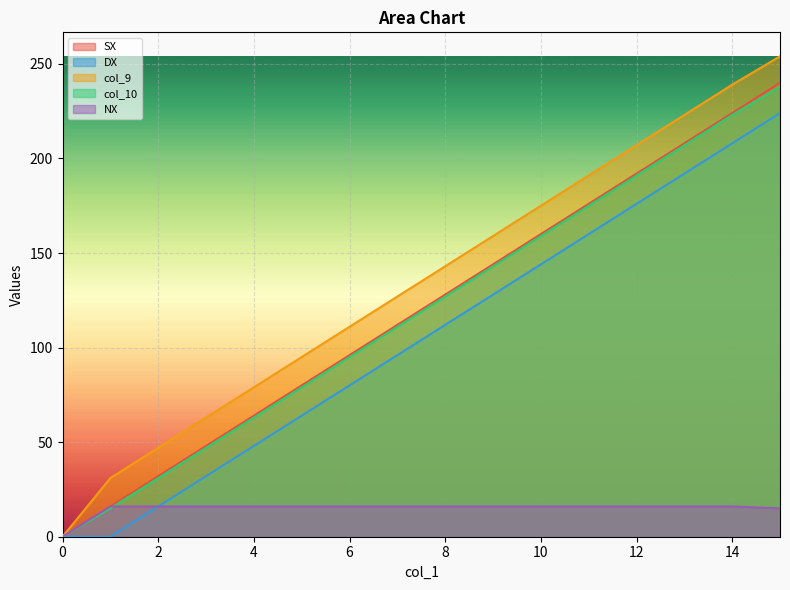

True or false: col_10 and SX intersect in this chart.

False